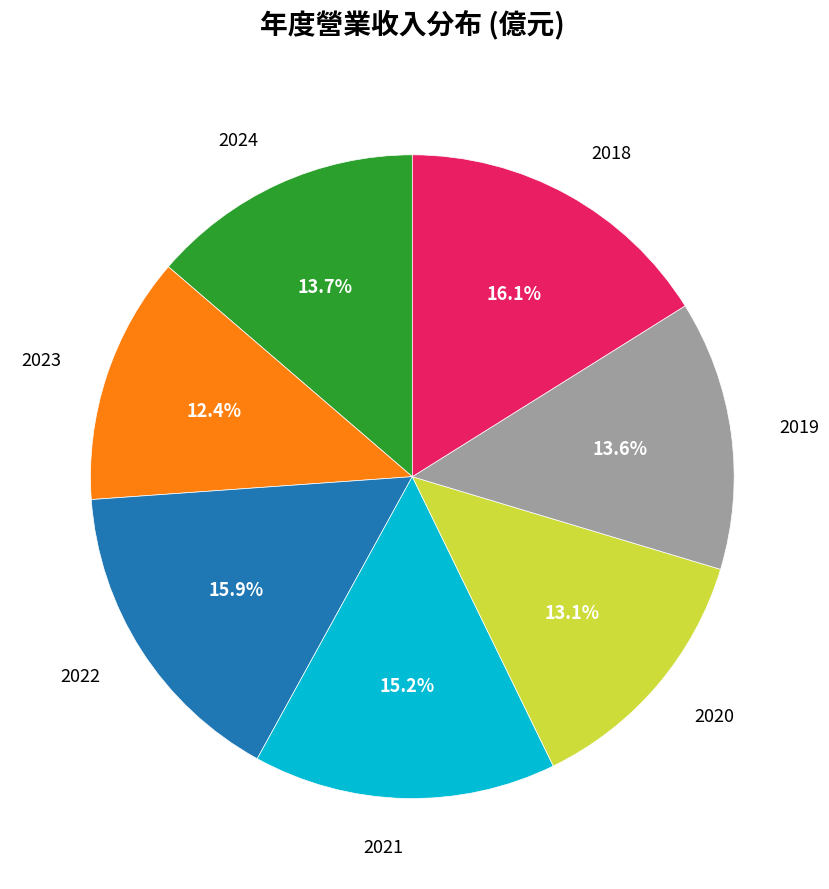

Is there a majority slice in this chart?

No